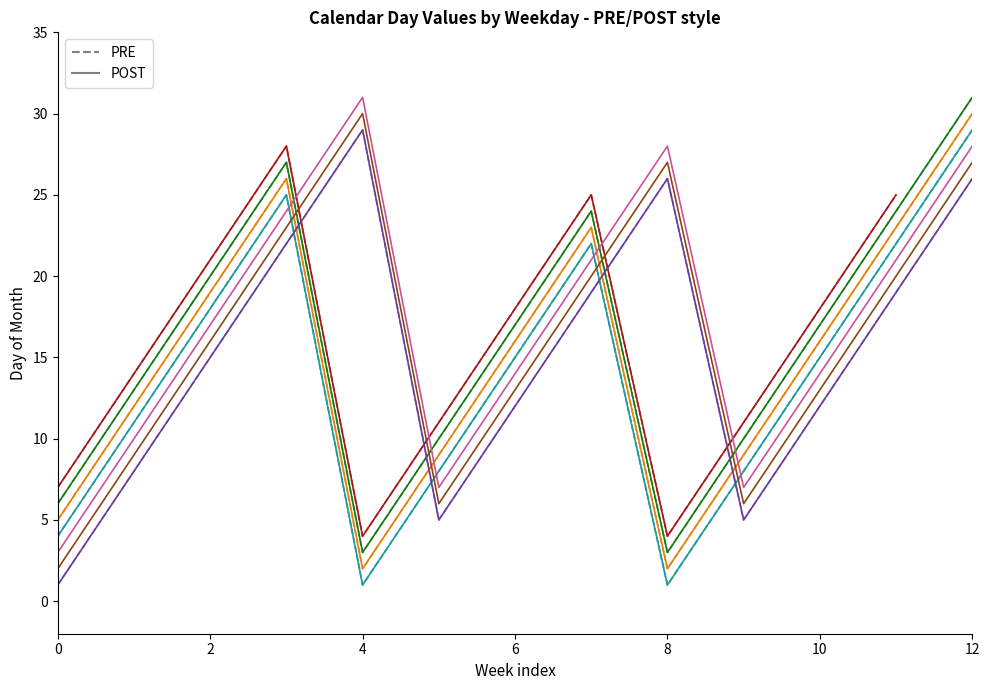

What is the average value of the PRE_Monday series?

14